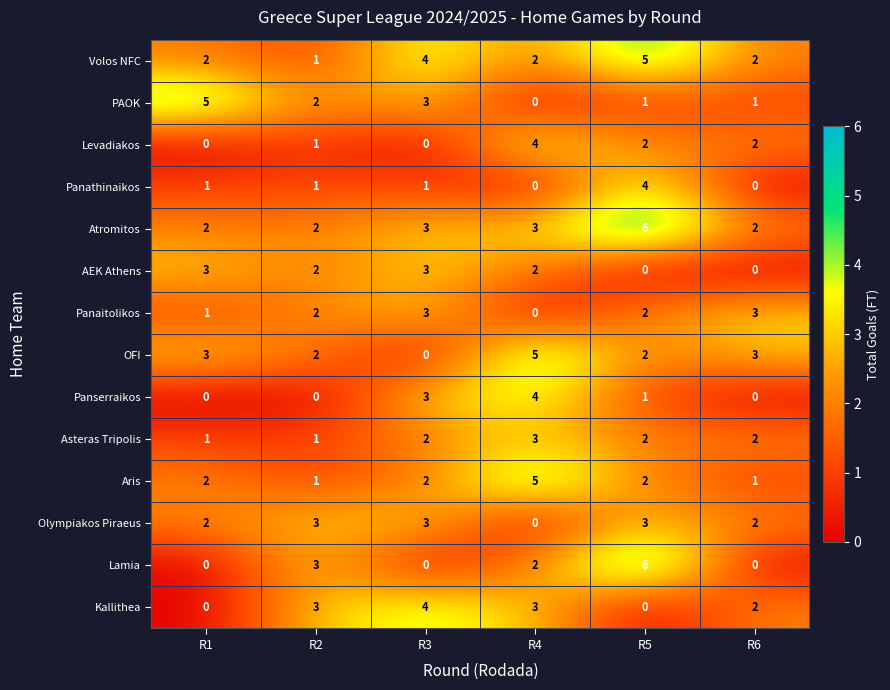

What is the sum of all Atromitos values?

18